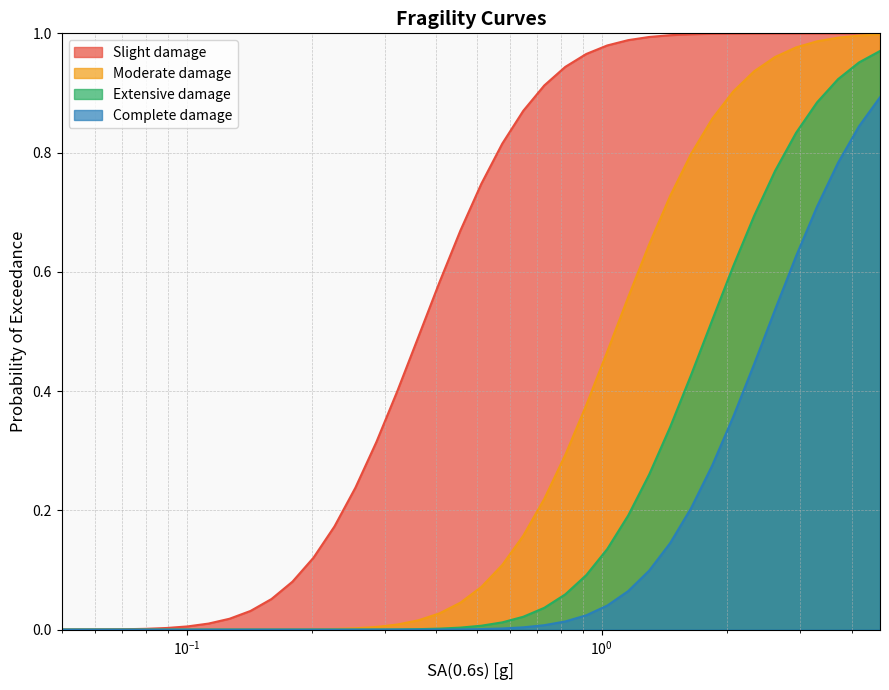

Which series has the largest total across all categories?

Slight damage